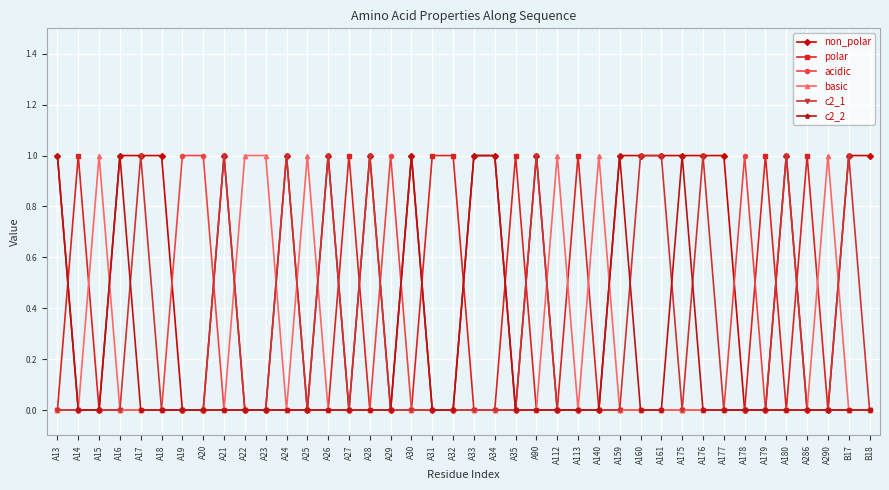

What is the difference between the second highest and second lowest values in the c2_2 series?

1